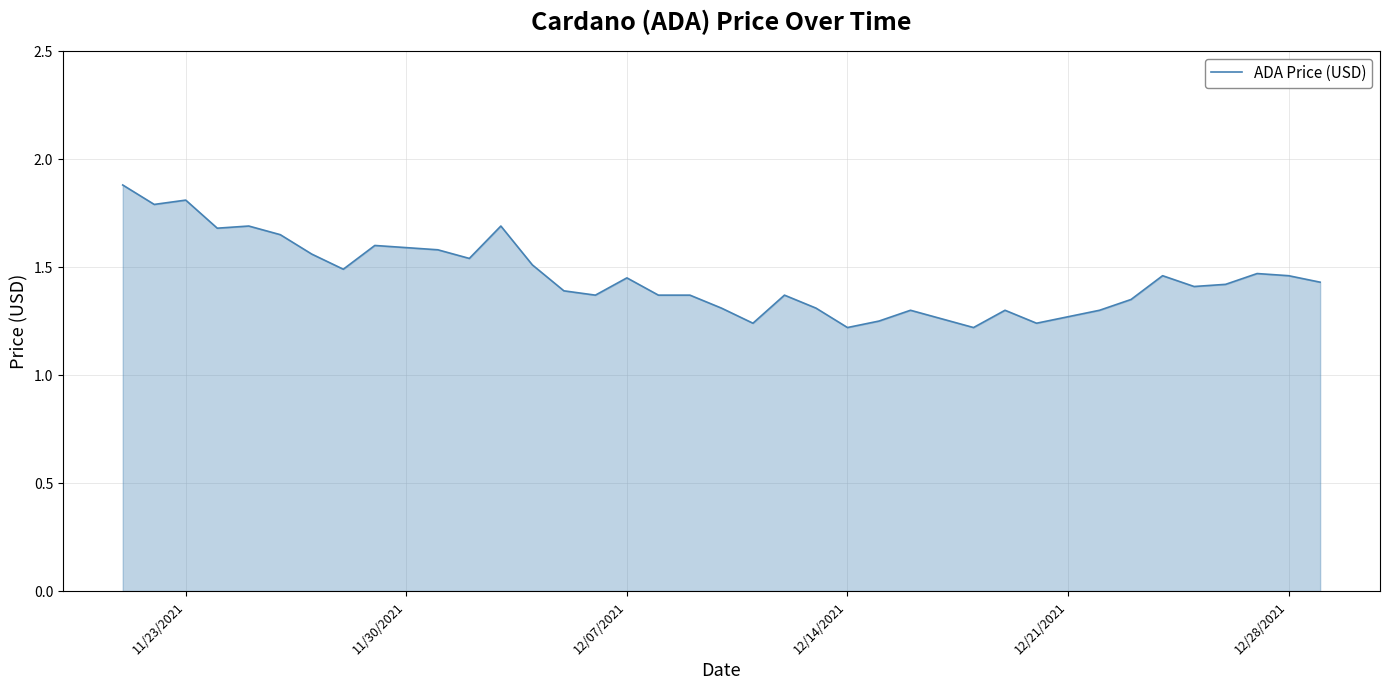

The value at 32 is 0.6. True or false?

False